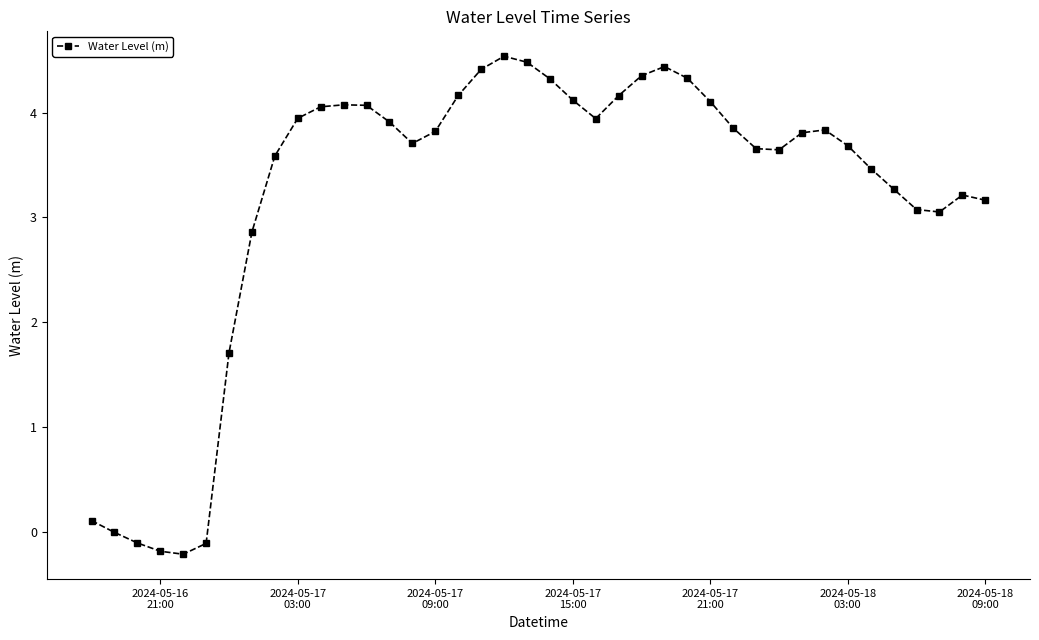

True or false: there are more than 2 points higher than both neighbors.

True